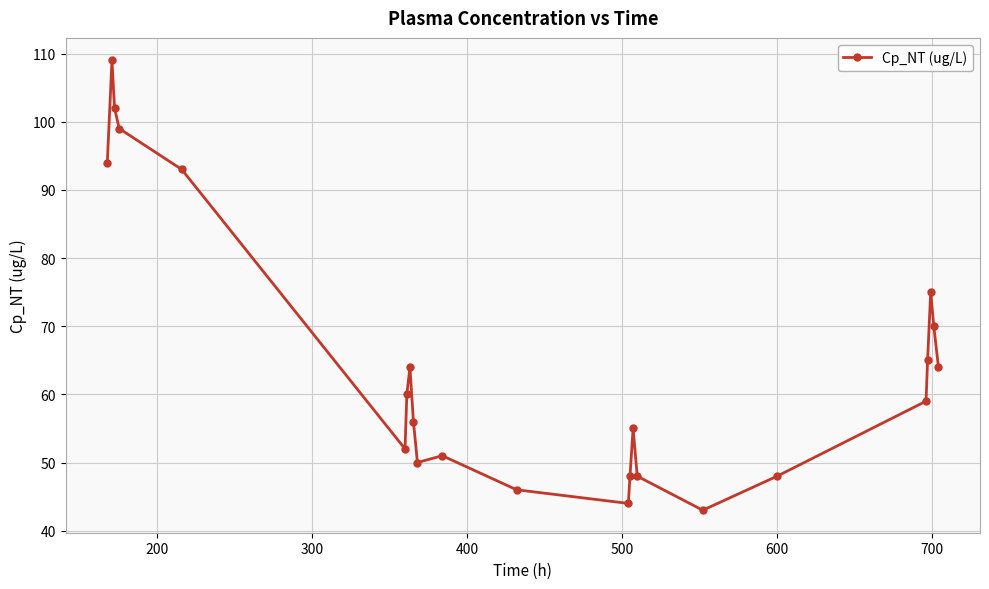

How many points are lower than both their immediate neighbors (excluding endpoints)?

4